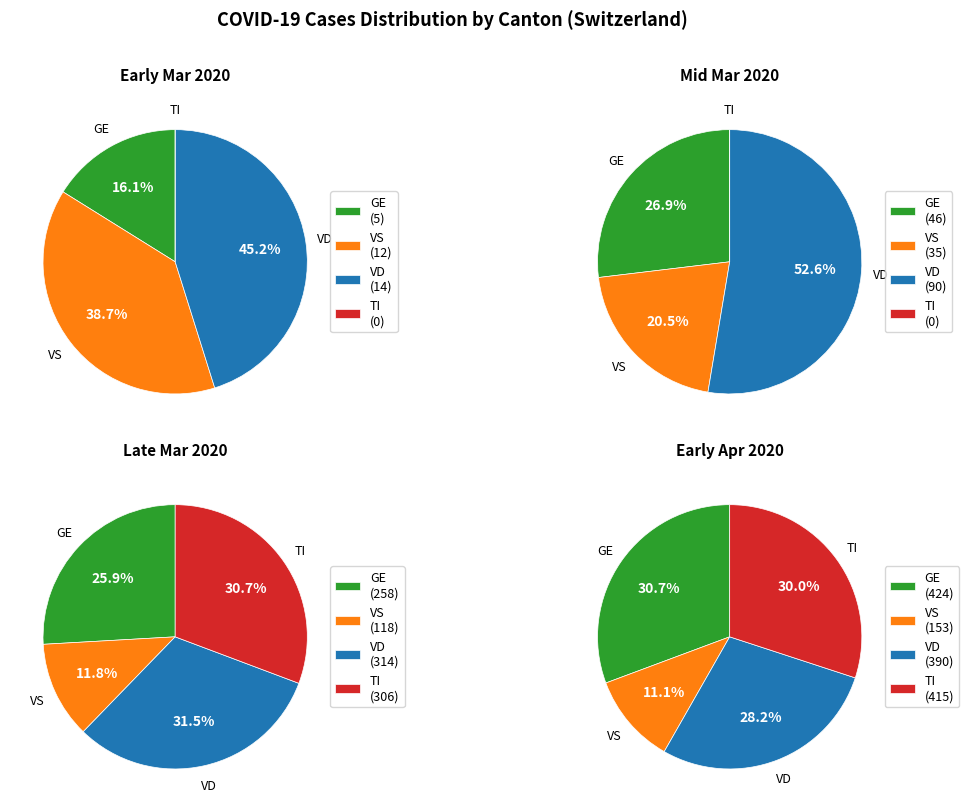

Which series has the widest spread of values?

GE